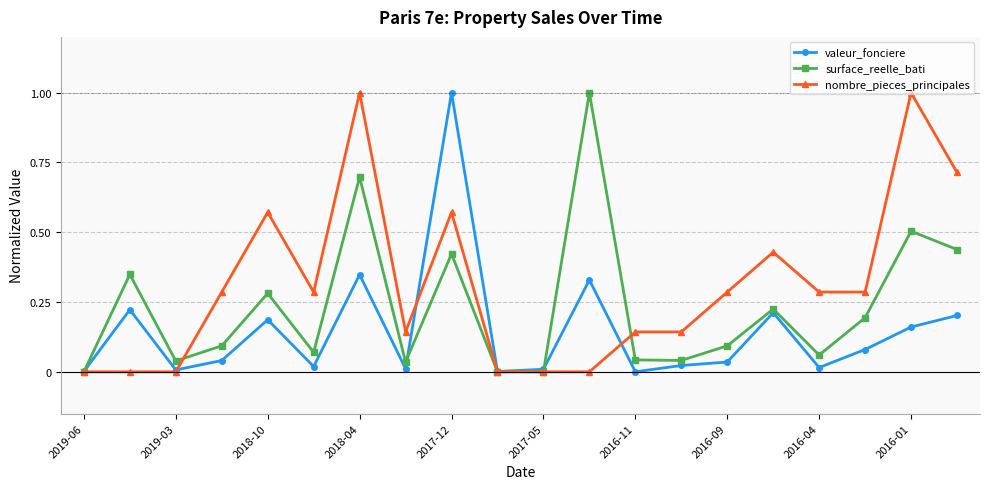

Which series has the largest total across all categories?

nombre_pieces_principales